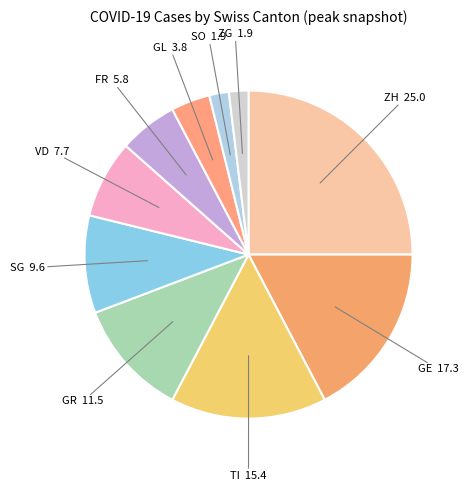

Does VD represent more than half of the total?

No